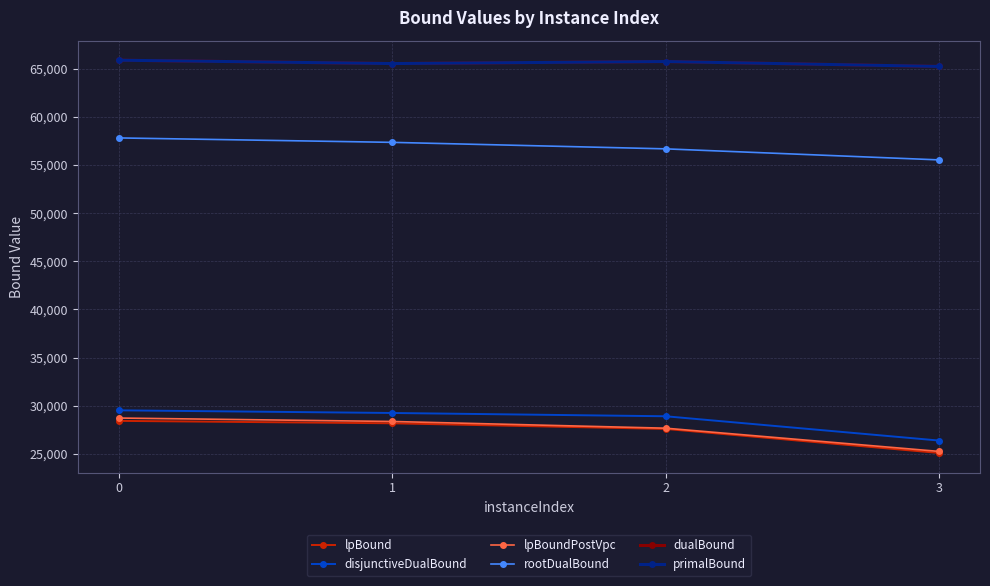

What is the spread (max minus min) of values at 3?

40142.2